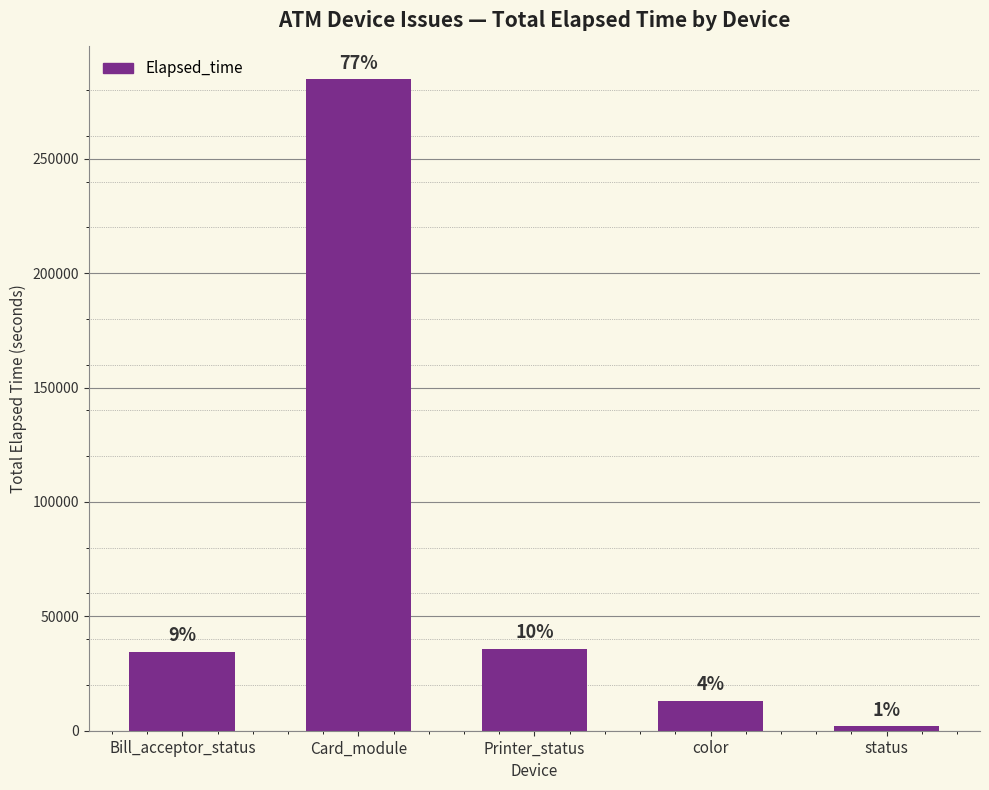

What is the difference between the values at color and status?

11348